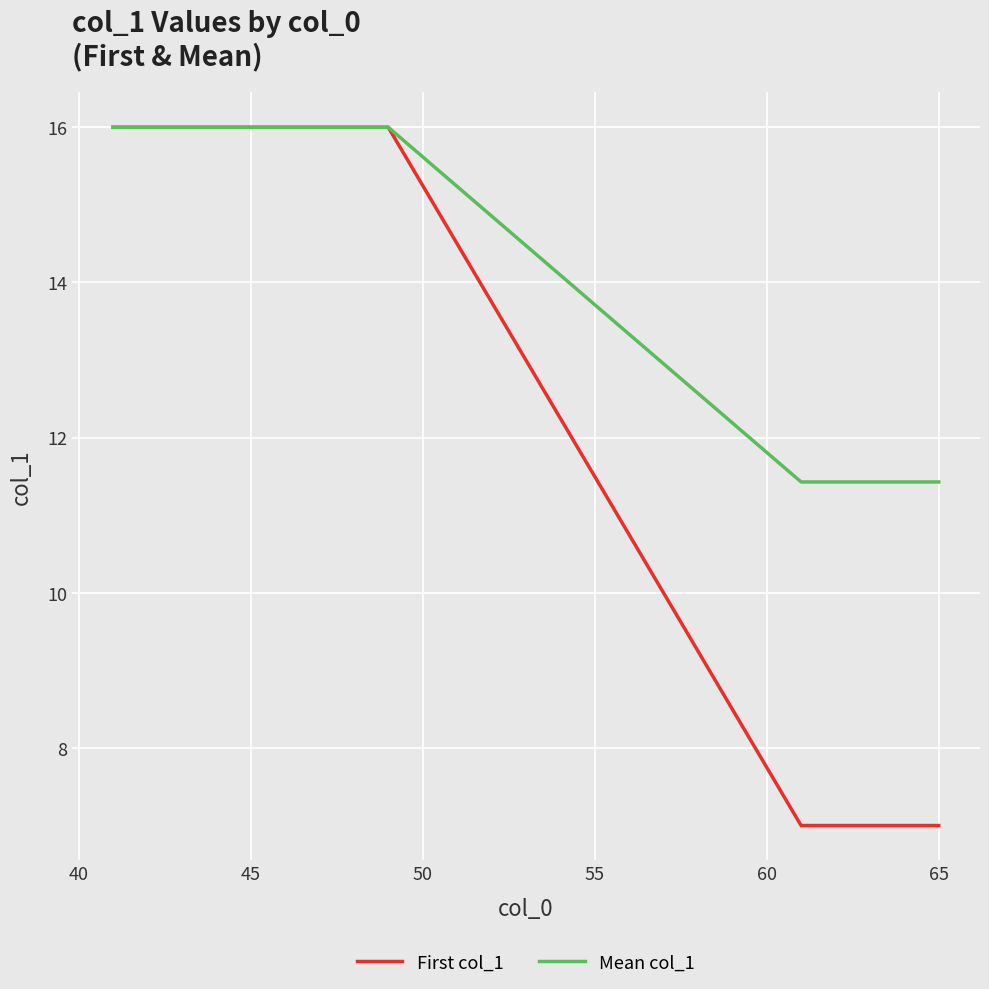

Which series has the largest range (max minus min)?

First col_1